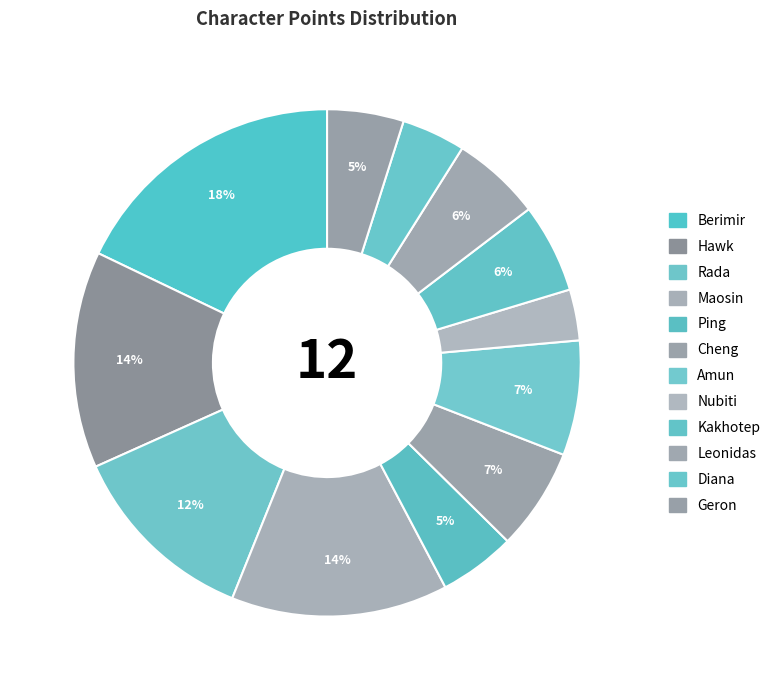

To the nearest percent, what is the average slice percentage?

8%